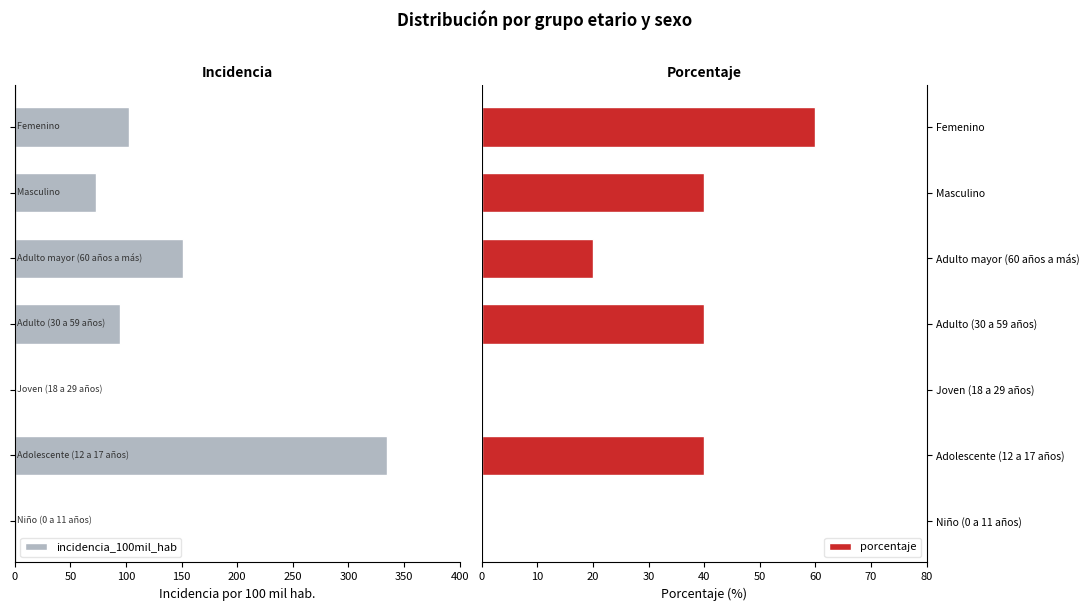

The value of porcentaje at Adulto mayor (60 años a más) is 8. True or false?

False